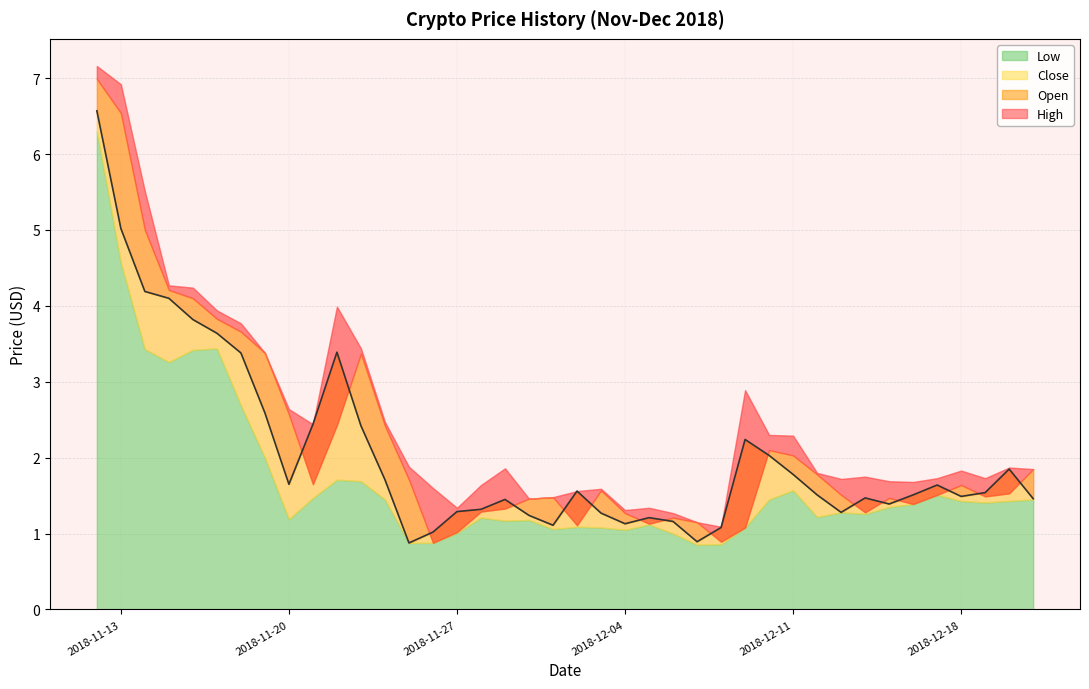

How many lines are shown in the chart?

4